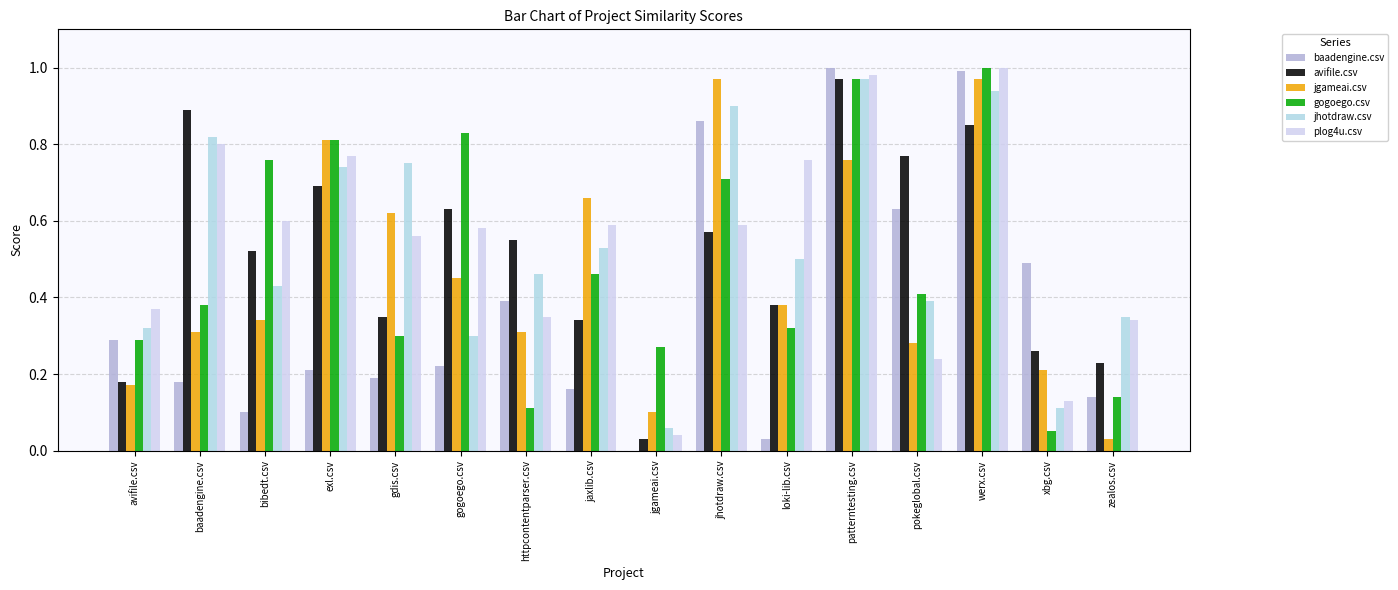

What are all the series names shown in the legend?

baadengine.csv, avifile.csv, jgameai.csv, gogoego.csv, jhotdraw.csv, plog4u.csv